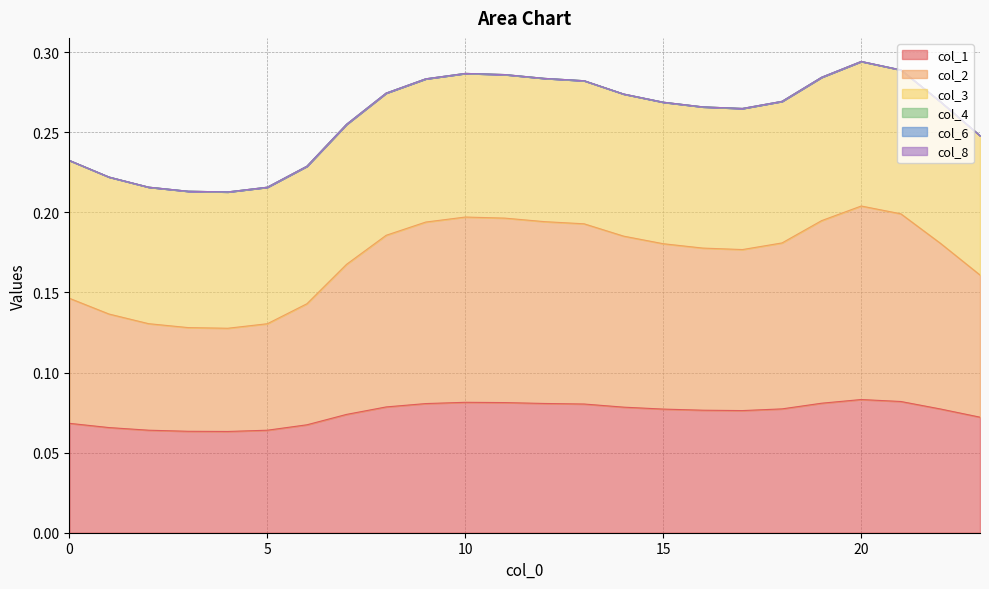

True or false: col_3 and col_1 cross at least once.

False